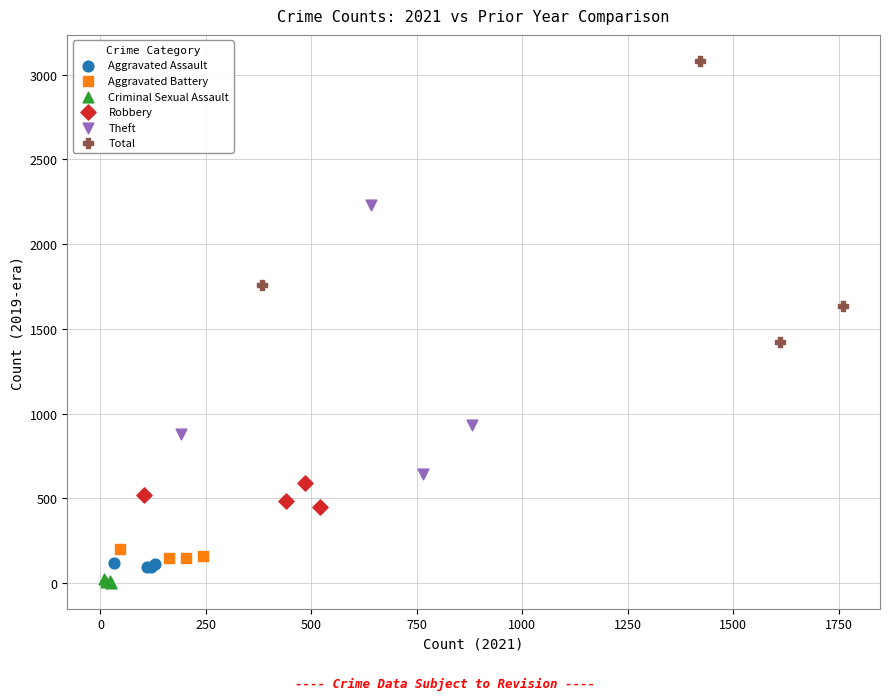

What are all the series names shown in the legend?

Aggravated Assault, Aggravated Battery, Criminal Sexual Assault, Robbery, Theft, Total